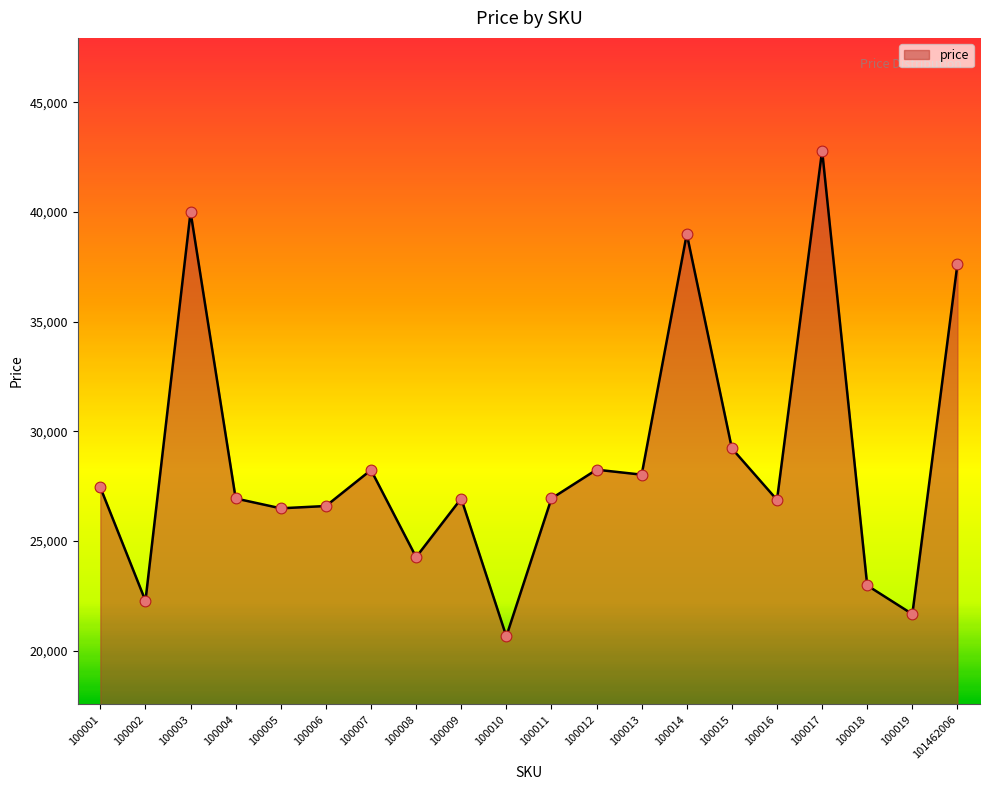

Approximately how many times larger is the value at 100007 compared to 100006?

1.1